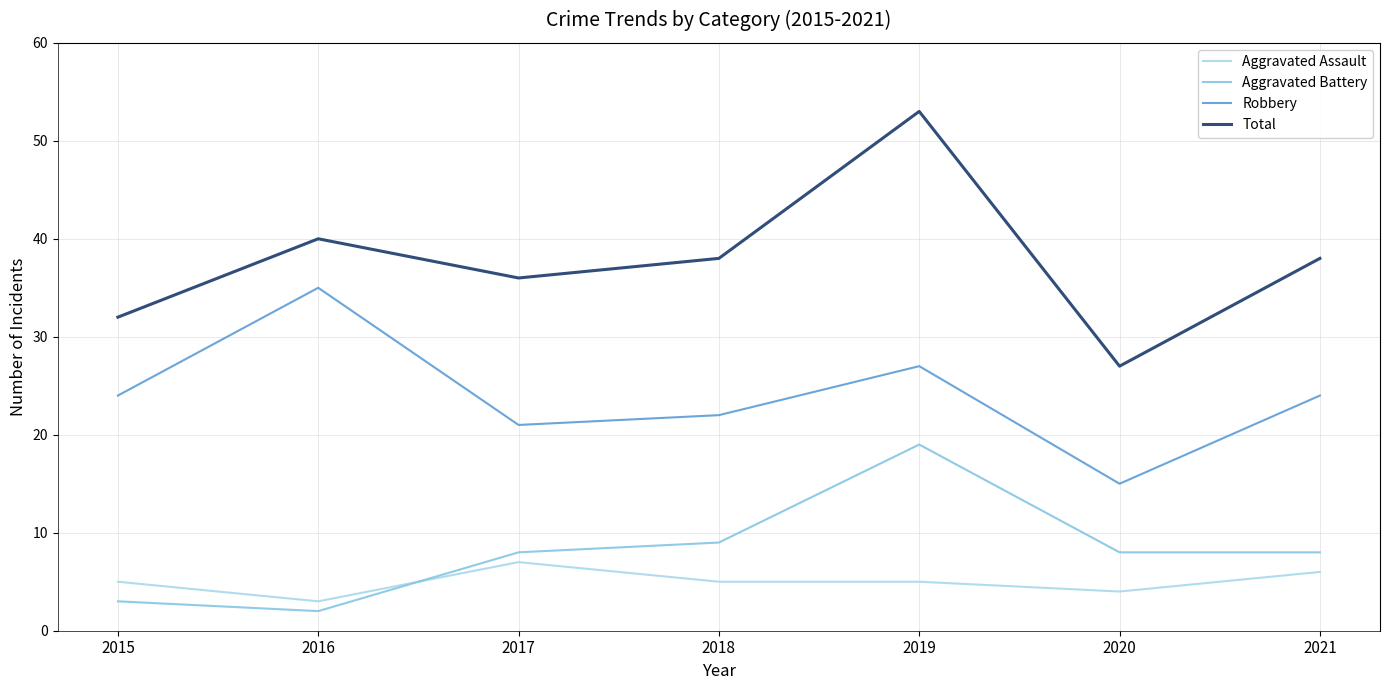

Does the chart display data point markers on the line(s)?

No